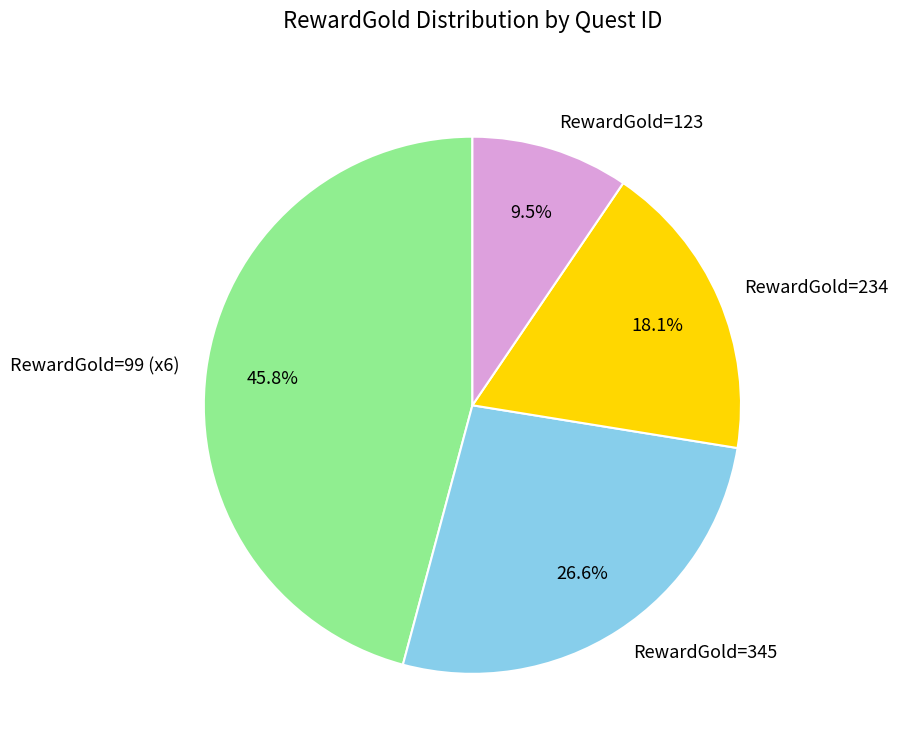

Combined, do RewardGold=234 and RewardGold=99 (x6) account for over 50%?

Yes